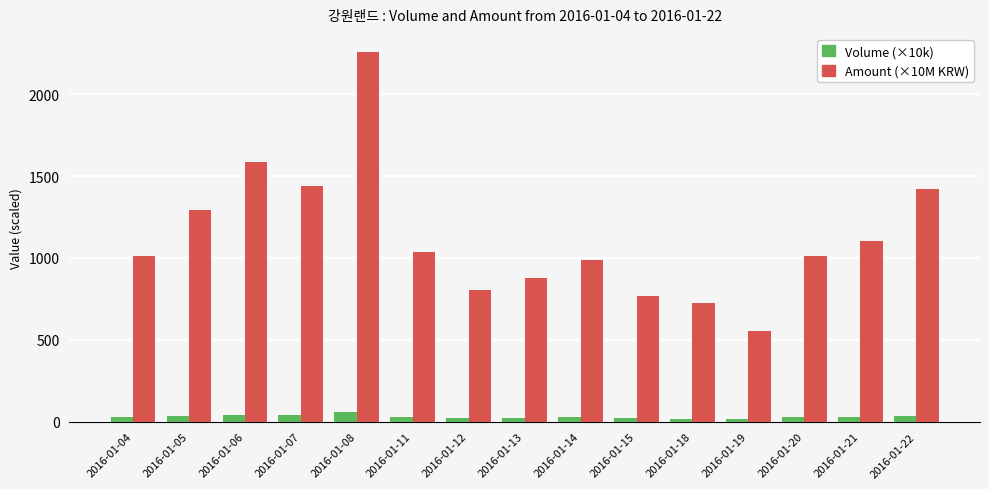

What is the total value across all series at 2016-01-07?

1480.6